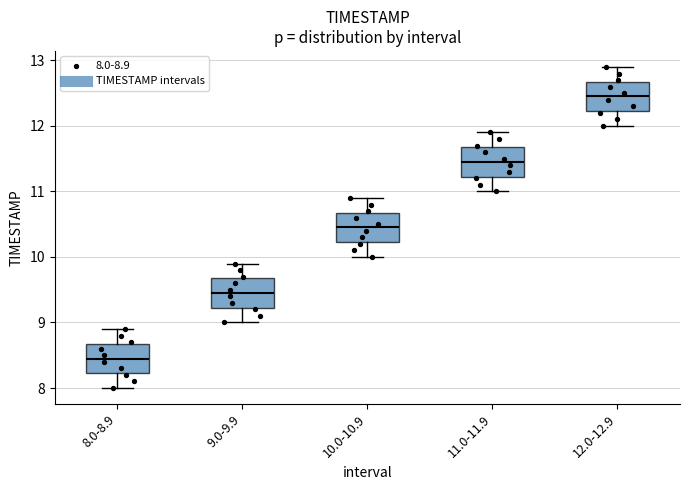

Where does the lower whisker of the box for 10.0-10.9 end on the y-axis? The values are not printed on the chart, so give them approximately, as read against the axis.

10.0